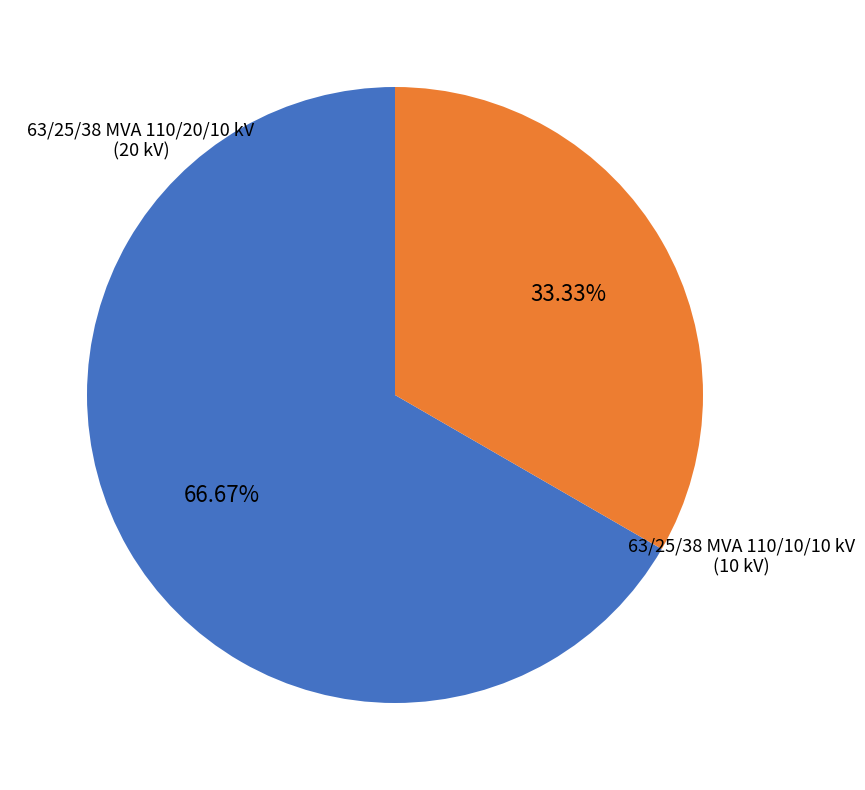

Is there a majority slice in this chart?

Yes